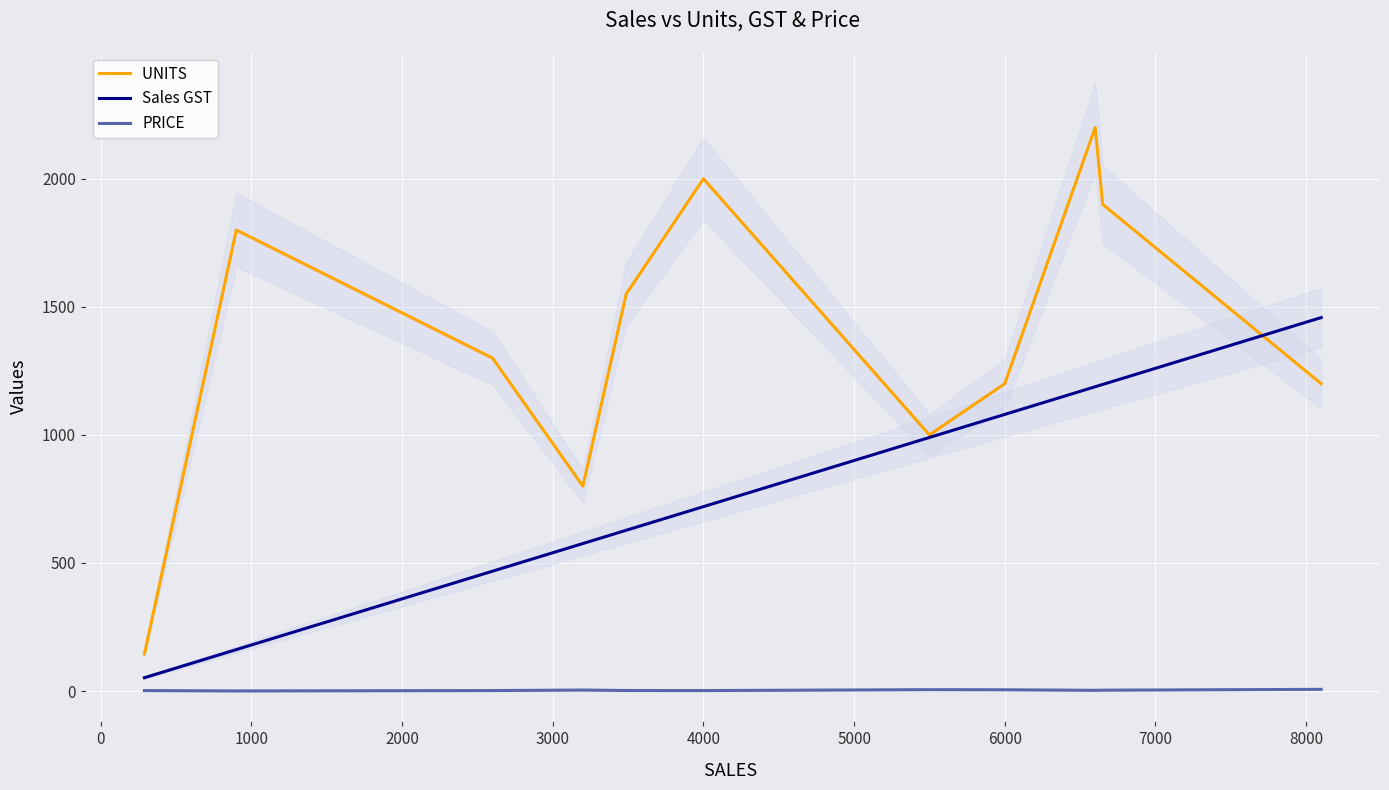

What is the greatest value displayed?

2200.0